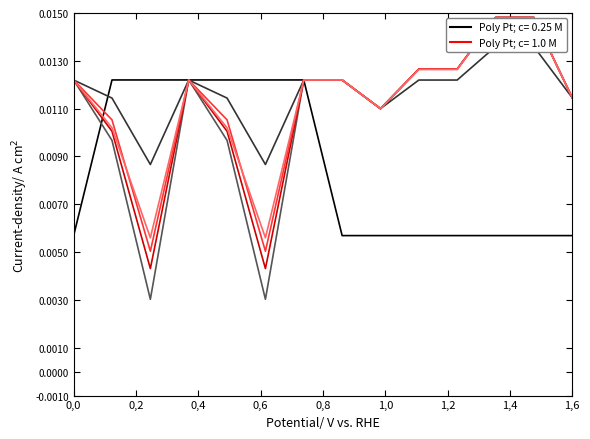

What position from the right is 9.0?

4